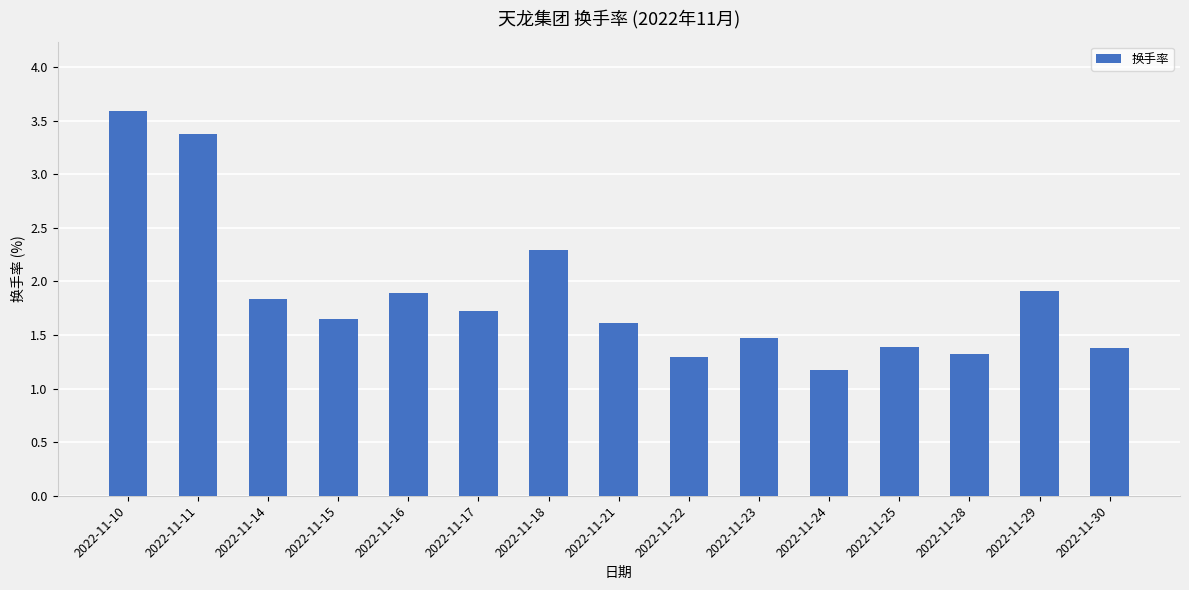

What is the difference between the maximum and second lowest values?

2.3